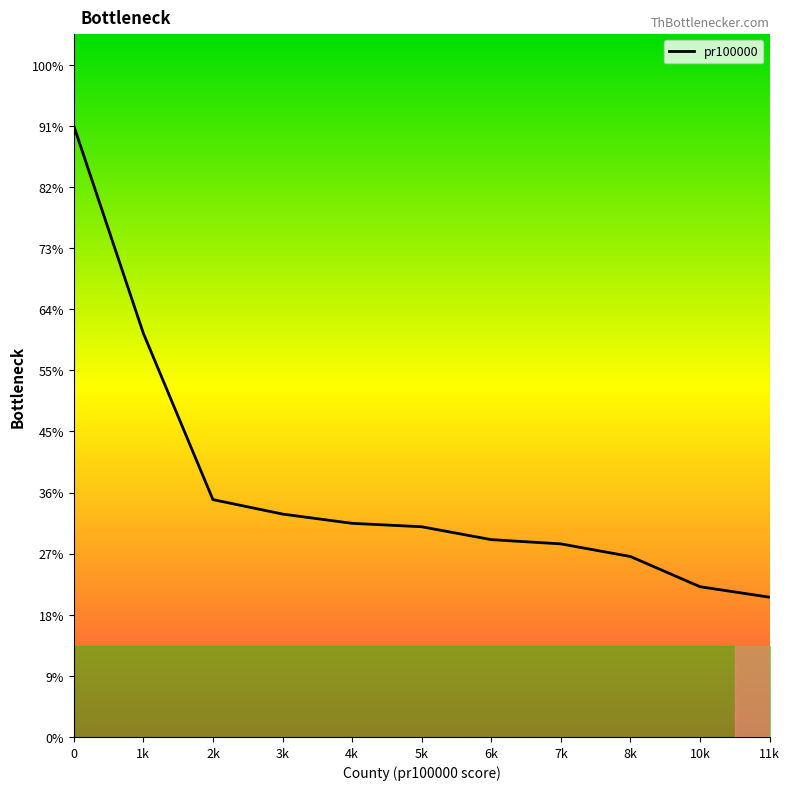

Is this an area chart (filled region under the line)?

Yes